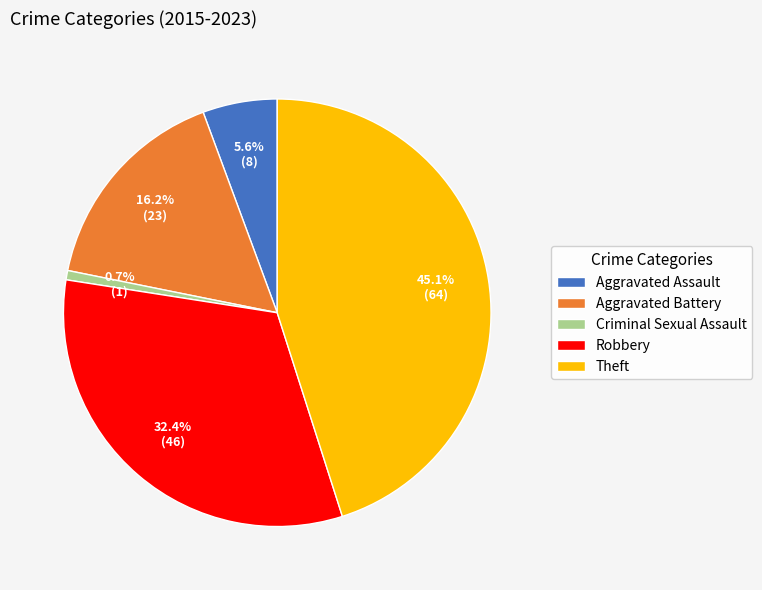

To the nearest percent, what portion does Theft represent?

45%